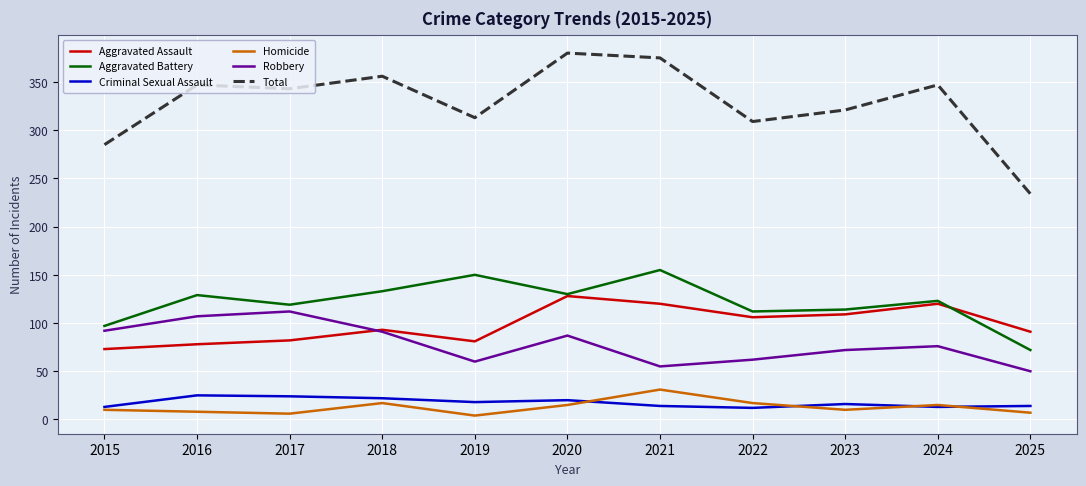

Is it true that Aggravated Assault equals 78 at 2016?

True